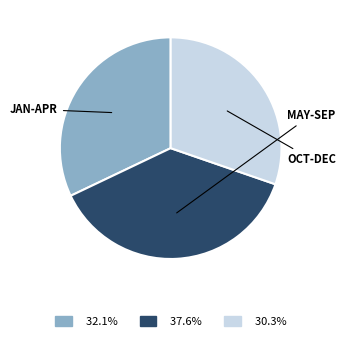

Count the number of slices in the pie.

3